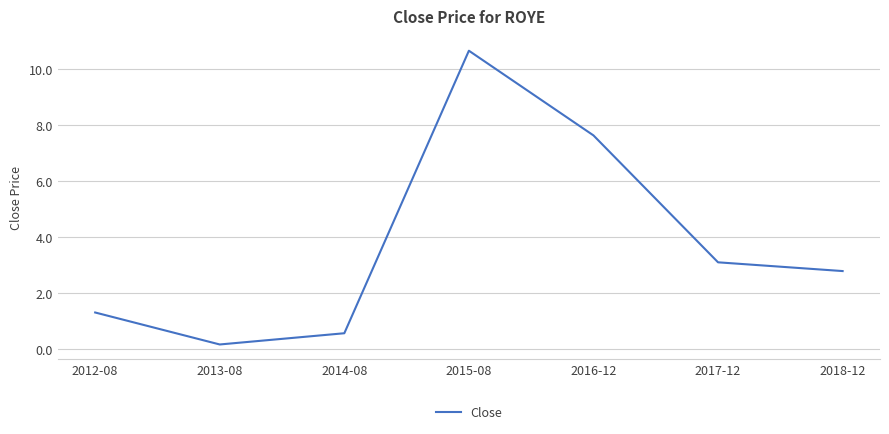

What position from the left is 2016-12?

5